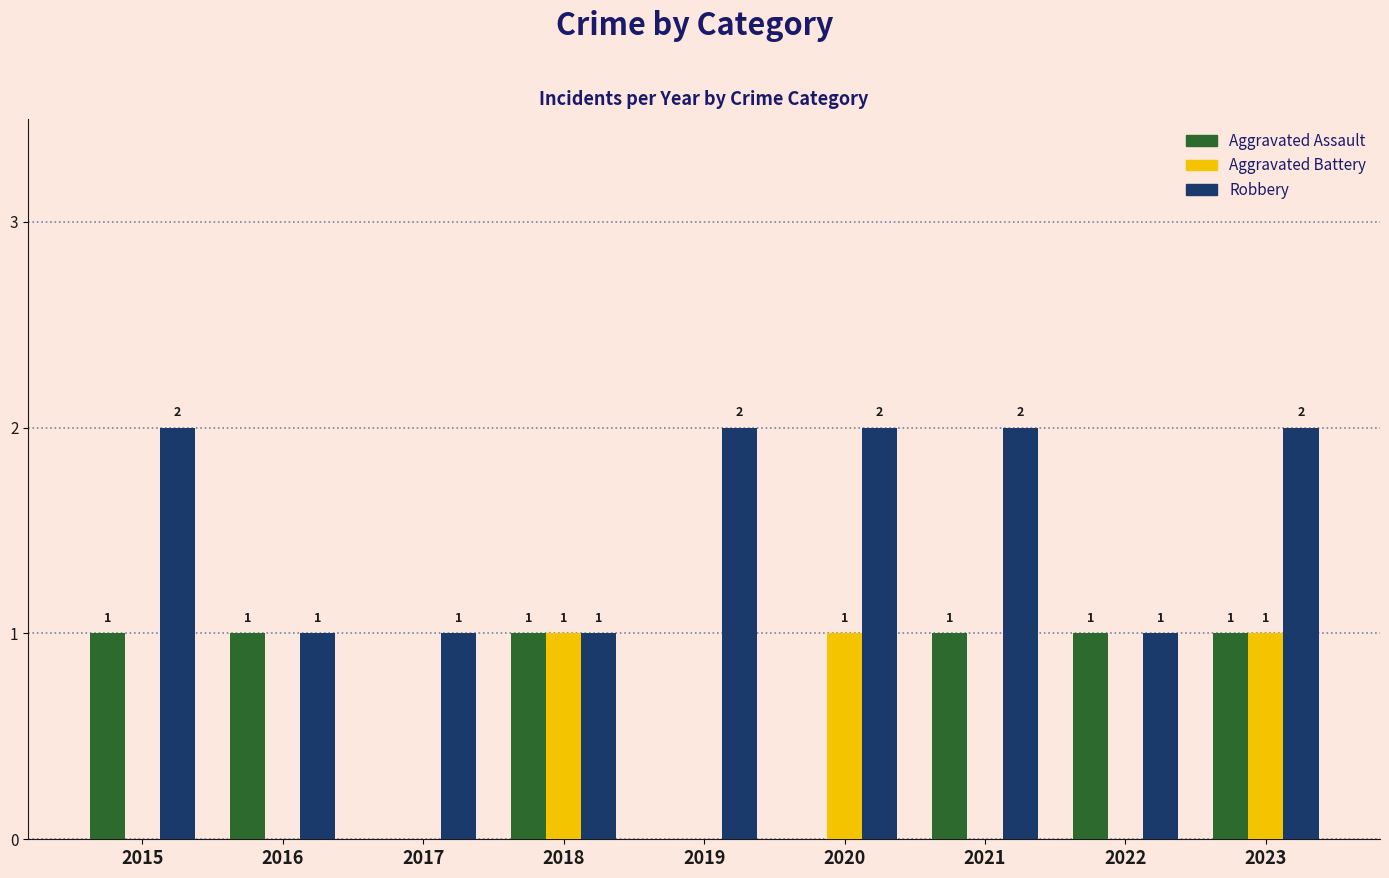

How many Aggravated Battery values are between 0 and 1?

9